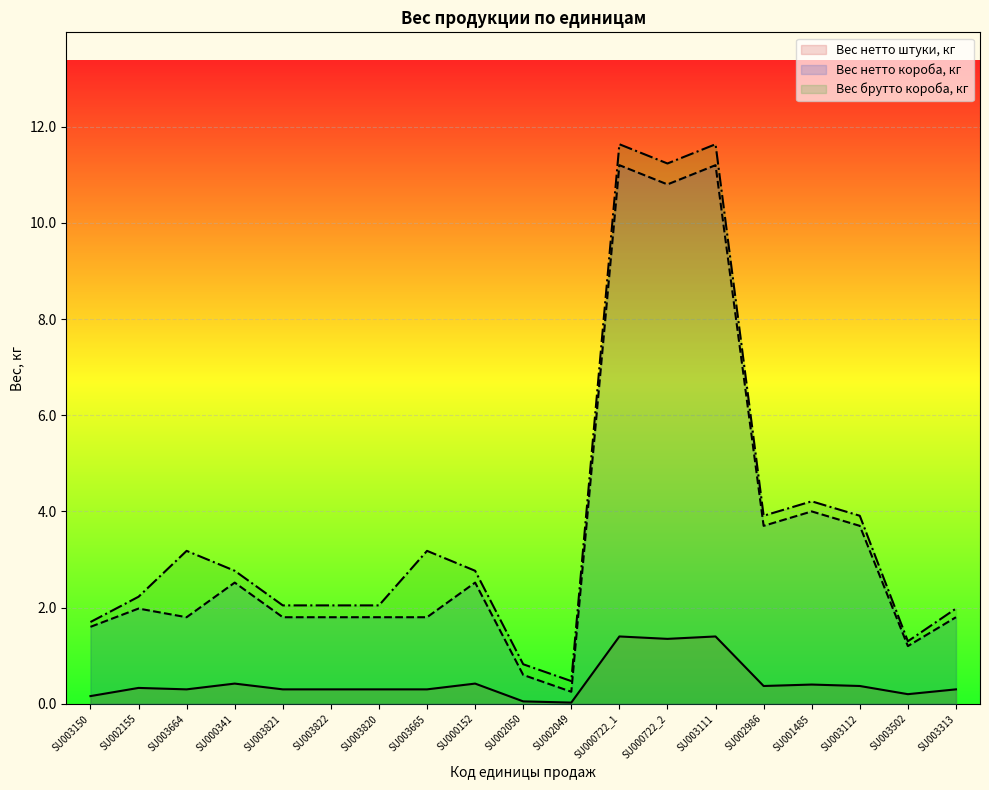

Does the chart display data point markers on the line(s)?

No